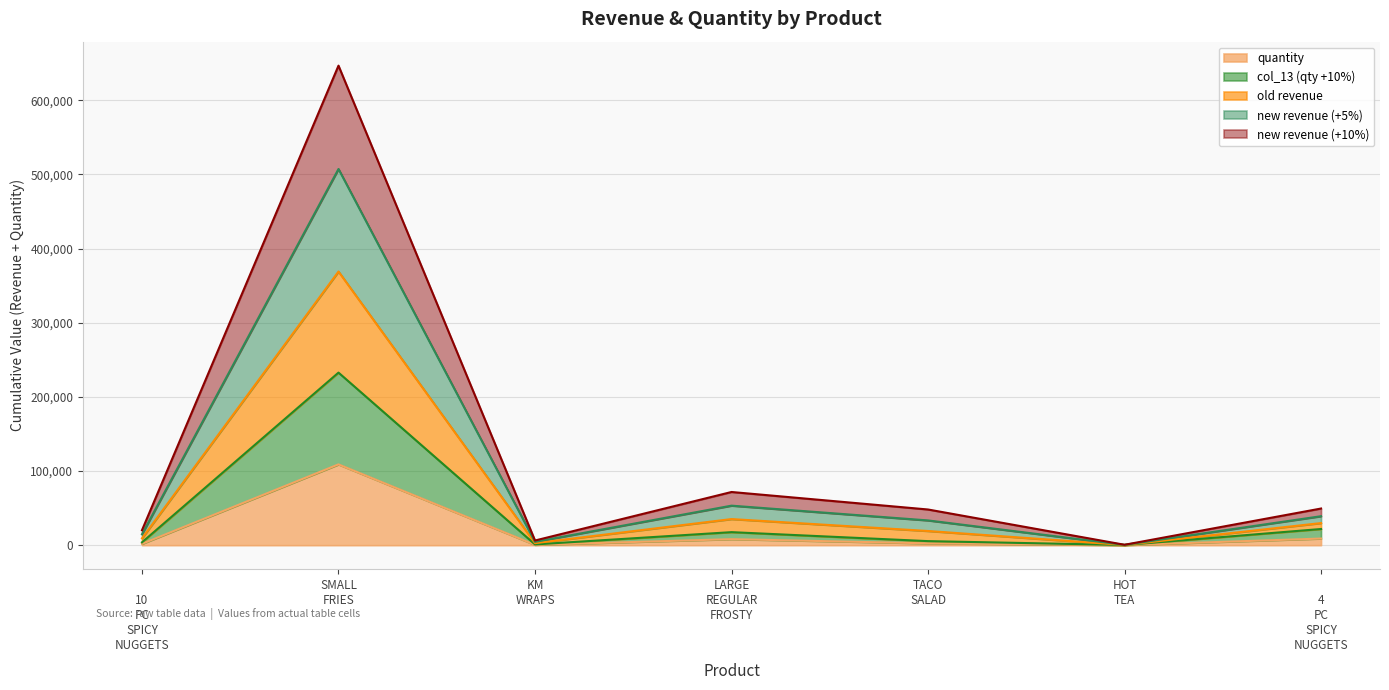

How many lines are shown in the chart?

5